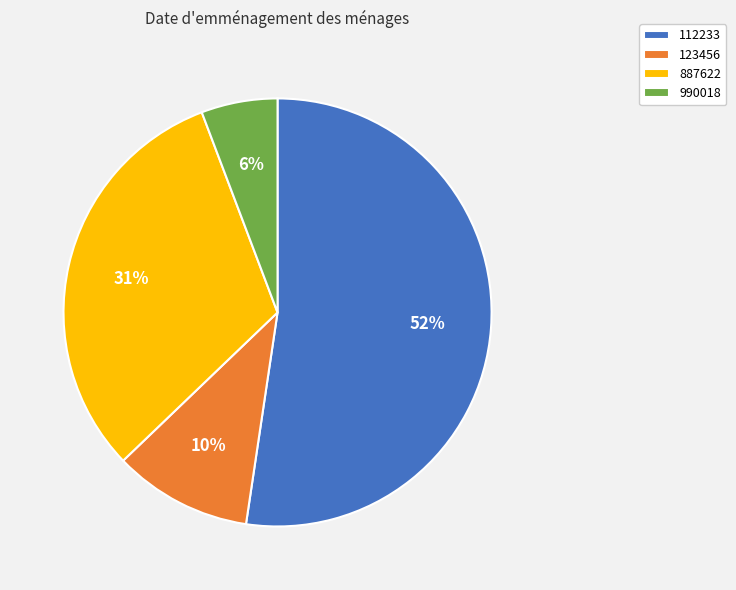

Do 887622 and 123456 together represent more than half of the pie?

No